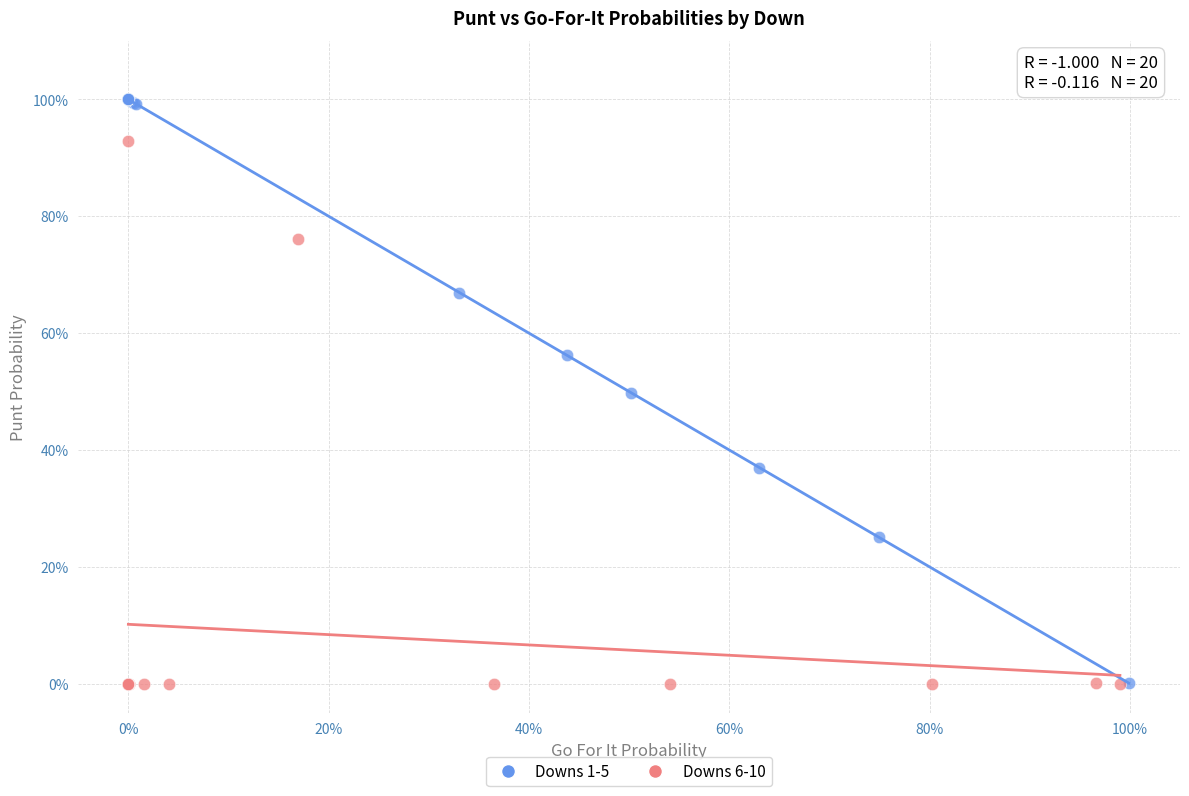

What are all the series names shown in the legend?

Downs 1-5, Downs 6-10